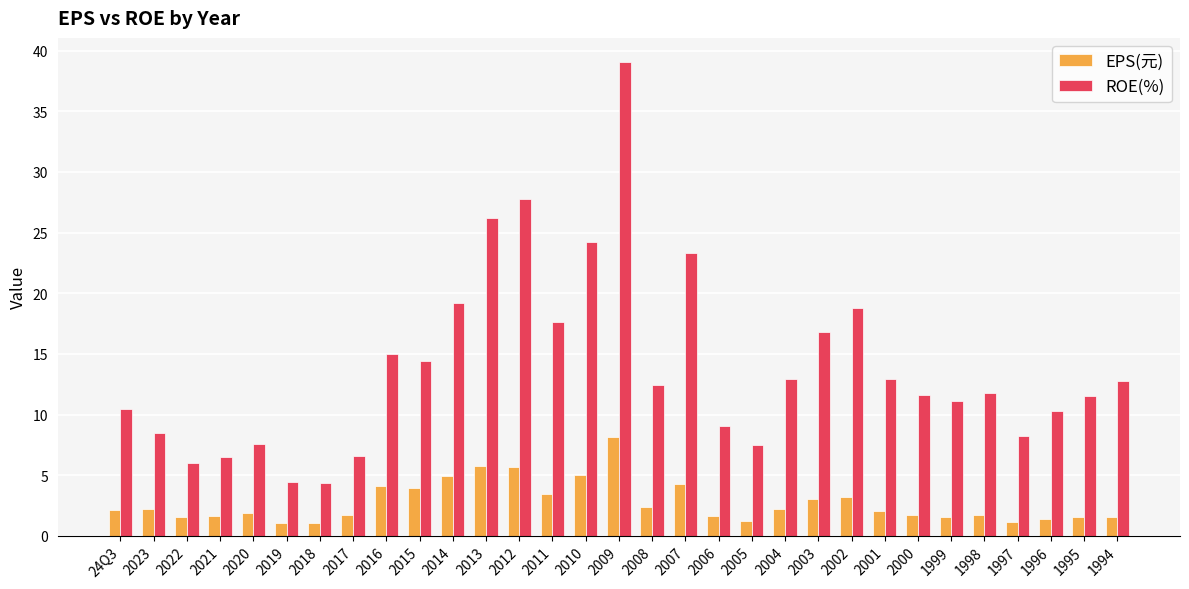

Count the number of data series in this chart.

2